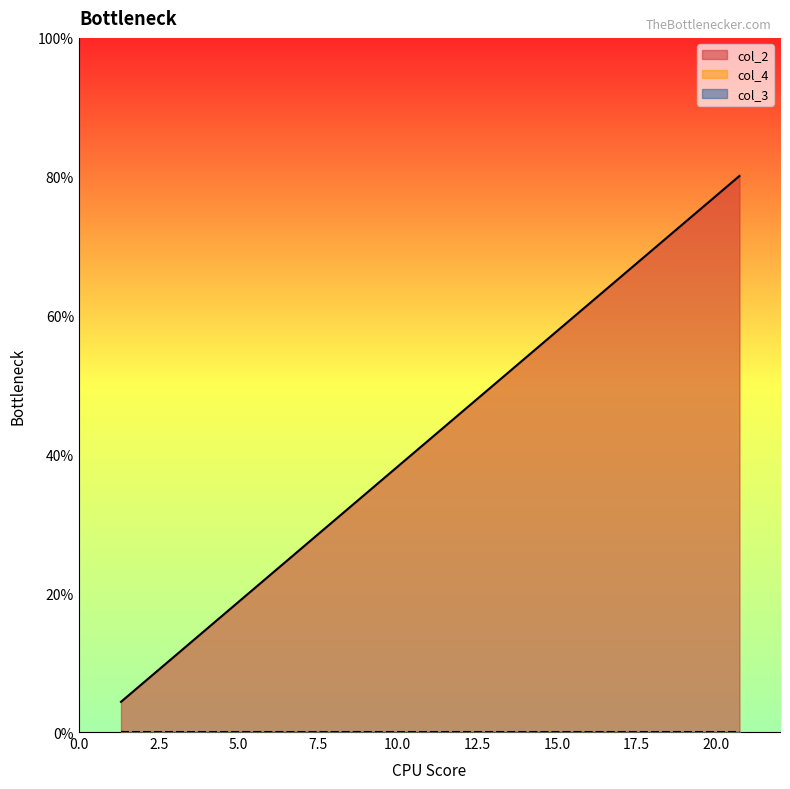

What are all the series names shown in the legend?

col_2, col_4, col_3